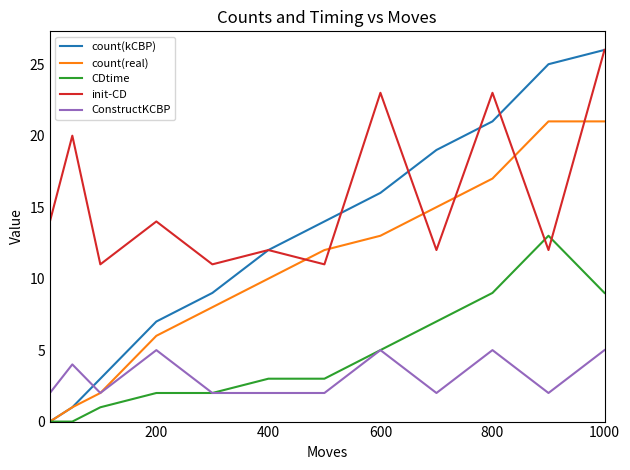

Which series has the largest total across all categories?

init-CD